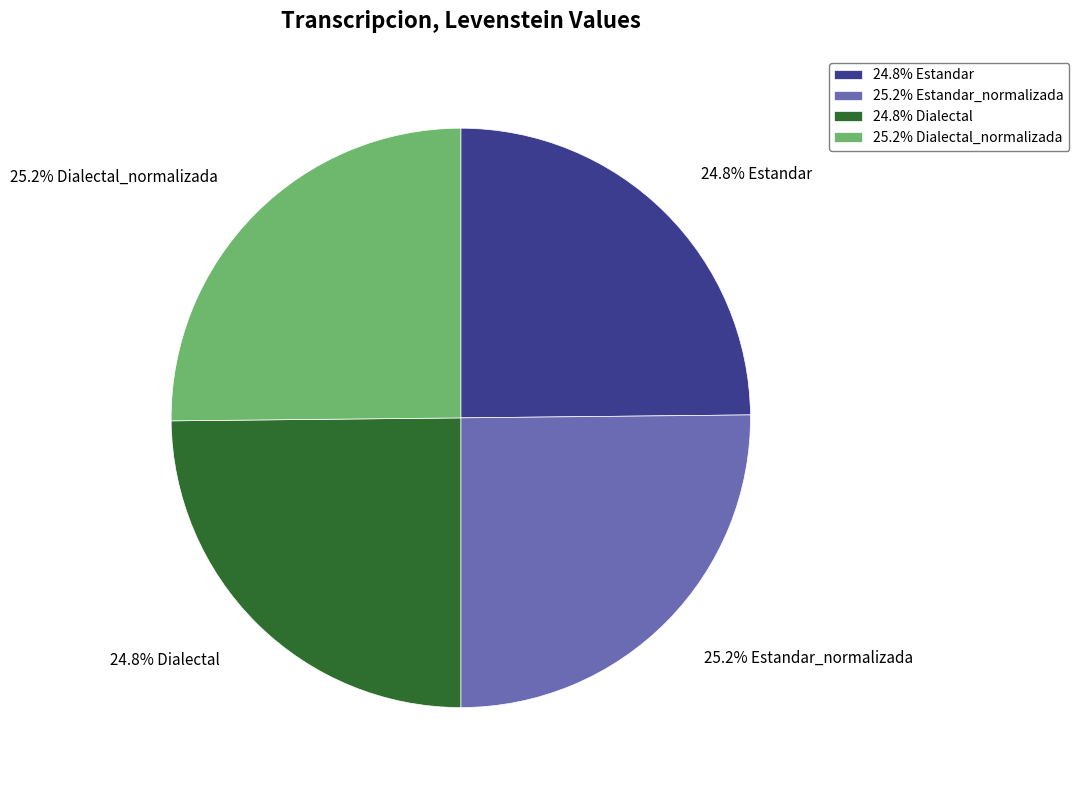

How many segments does this pie chart have?

4